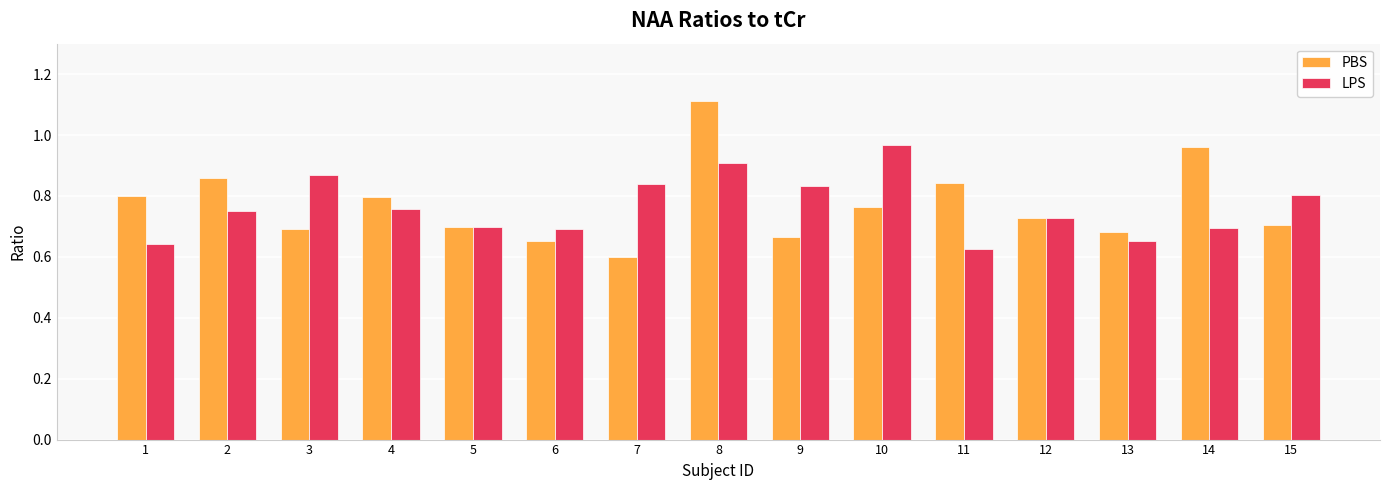

Which label corresponds to the largest value in the chart?

8